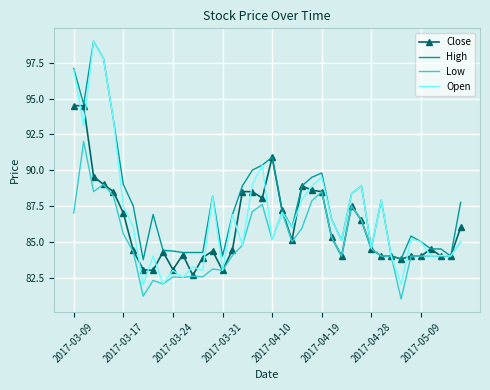

Which series has the largest total across all categories?

High